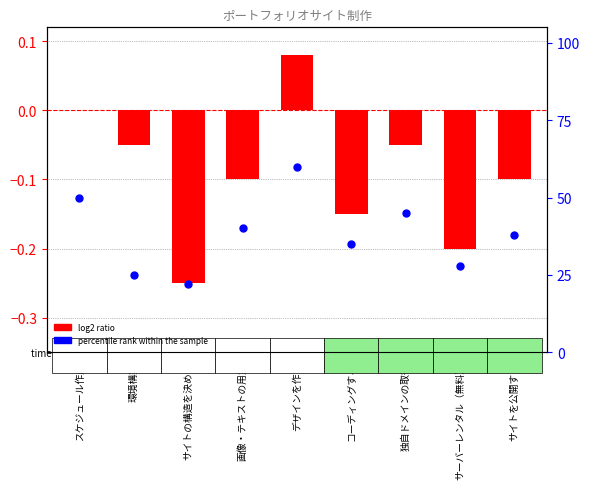

Which series has the largest total across all categories?

percentile rank within the sample